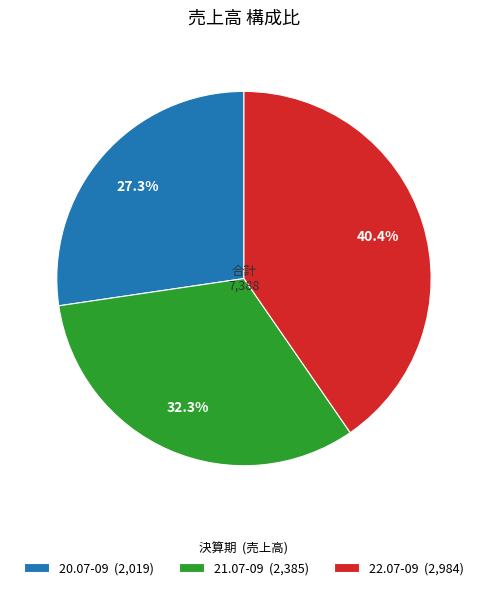

How many segments does this pie chart have?

3